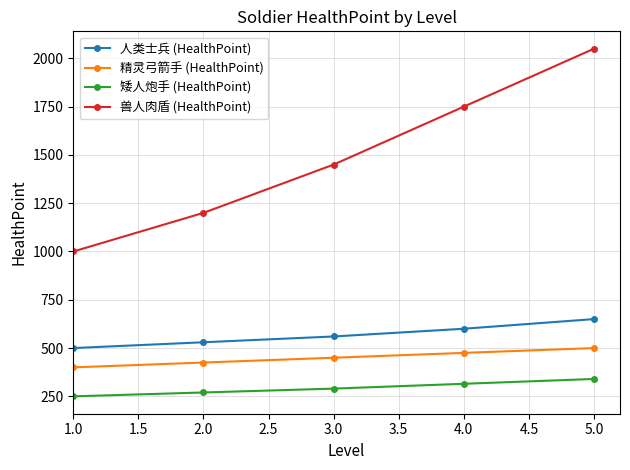

What is the average value of the 兽人肉盾 (HealthPoint) series?

1490